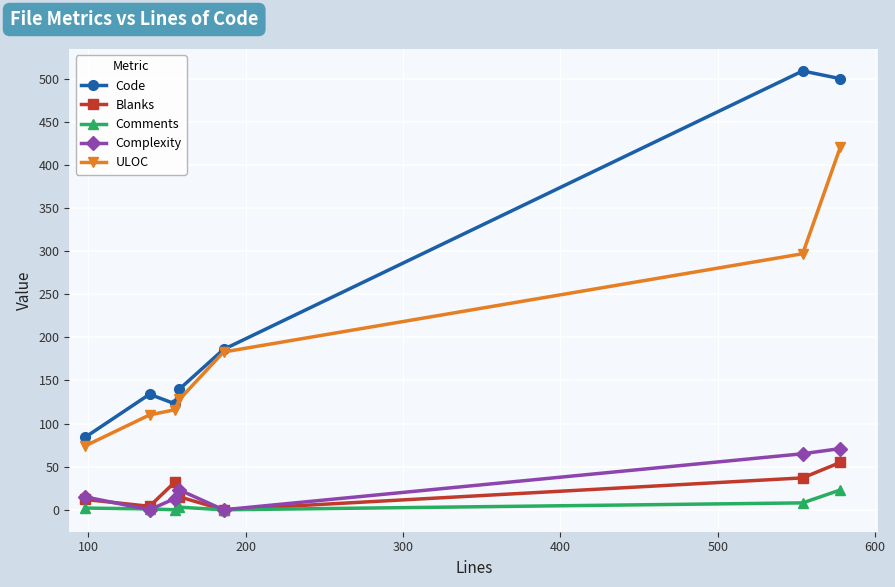

In Blanks, how many points are lower than both neighbors (excluding endpoints)?

2